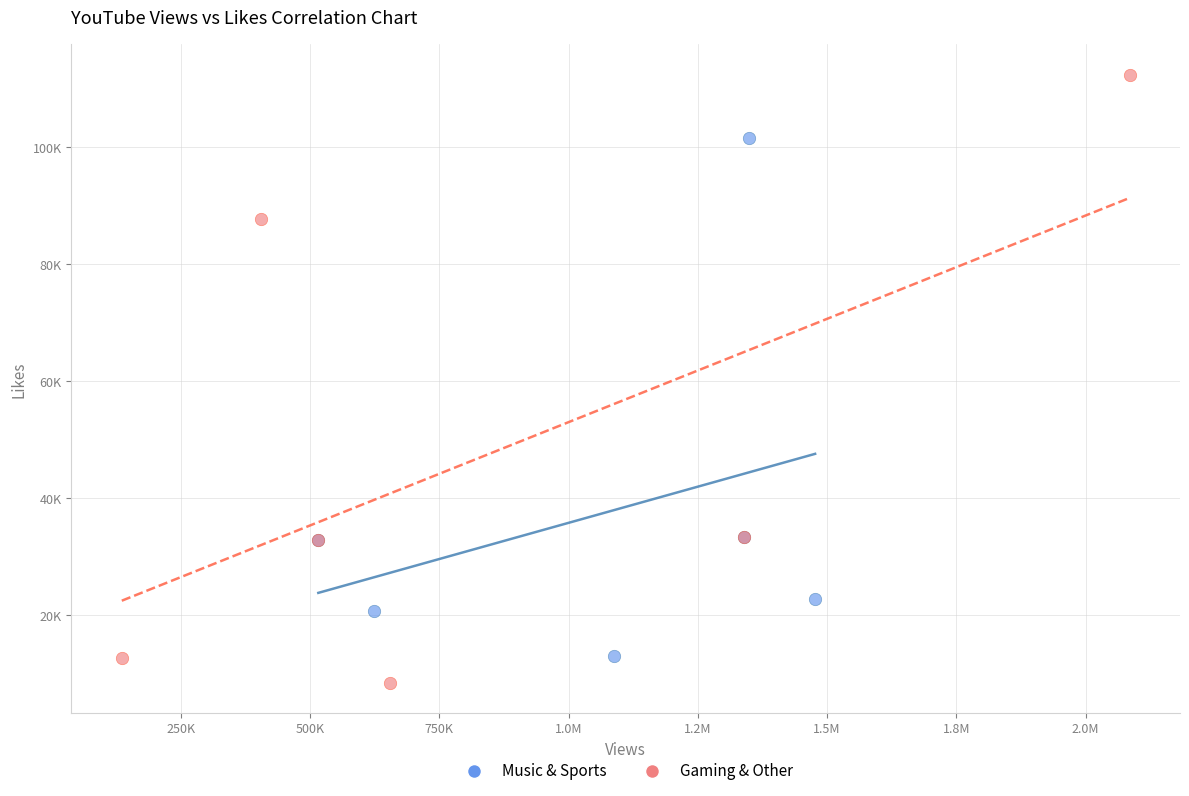

What are all the series names shown in the legend?

Music & Sports, Gaming & Other